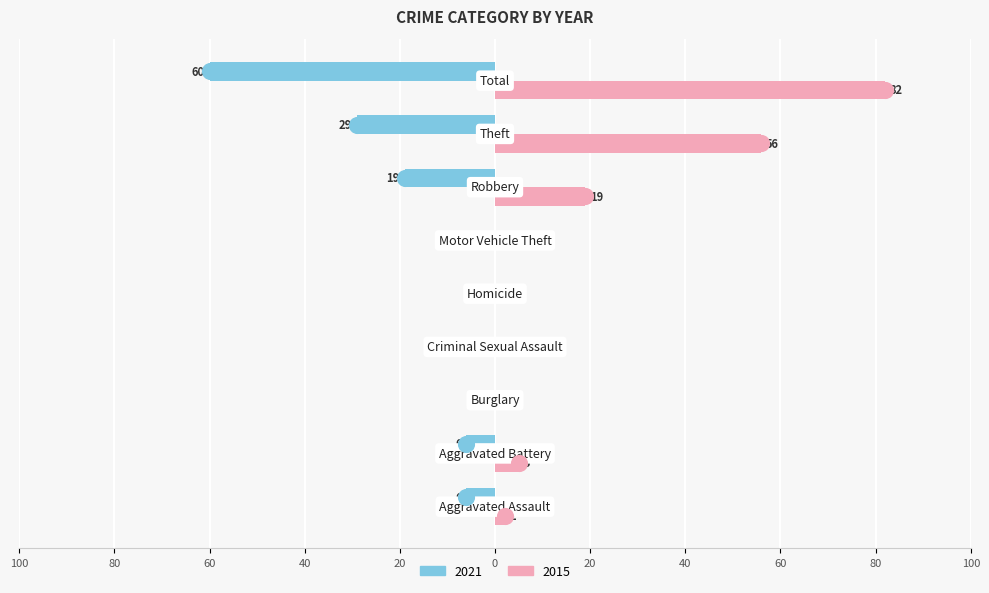

What are all the series names shown in the legend?

2021, 2015